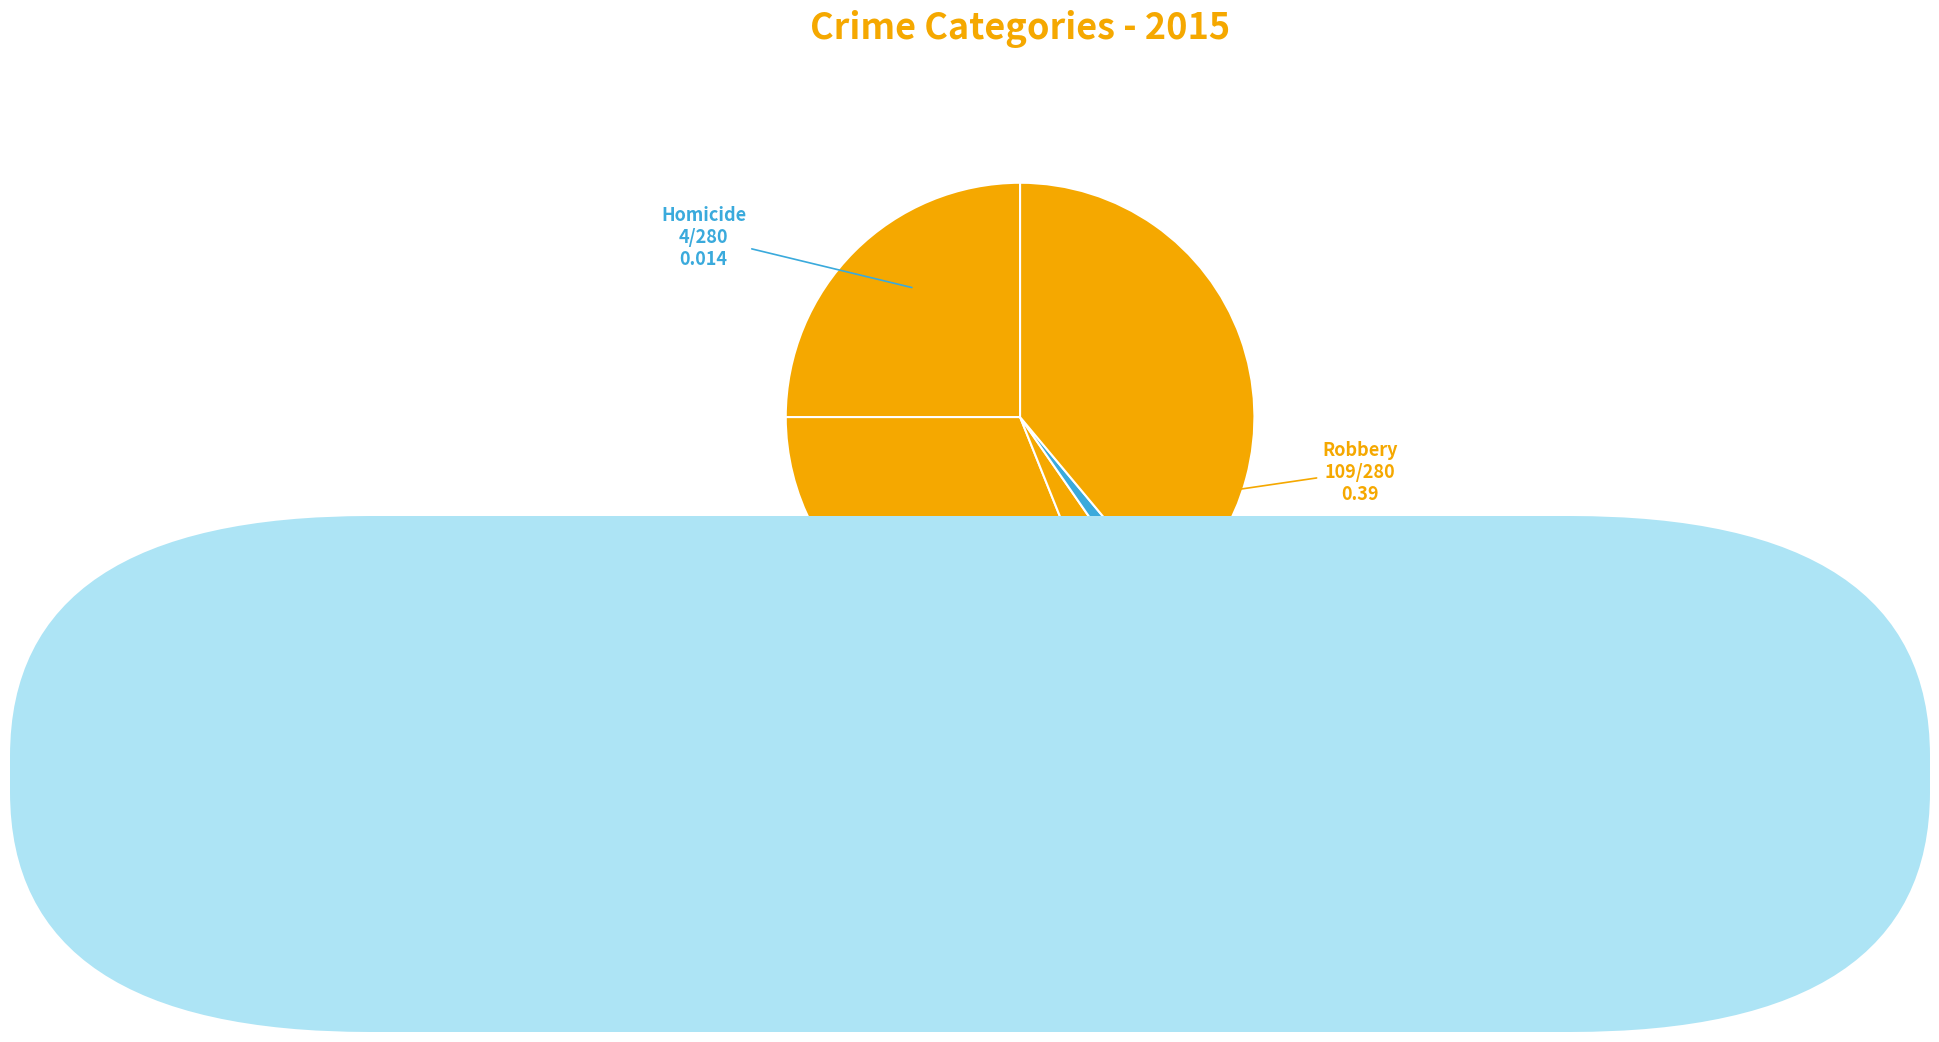

What is the smallest slice in the pie chart?

Homicide